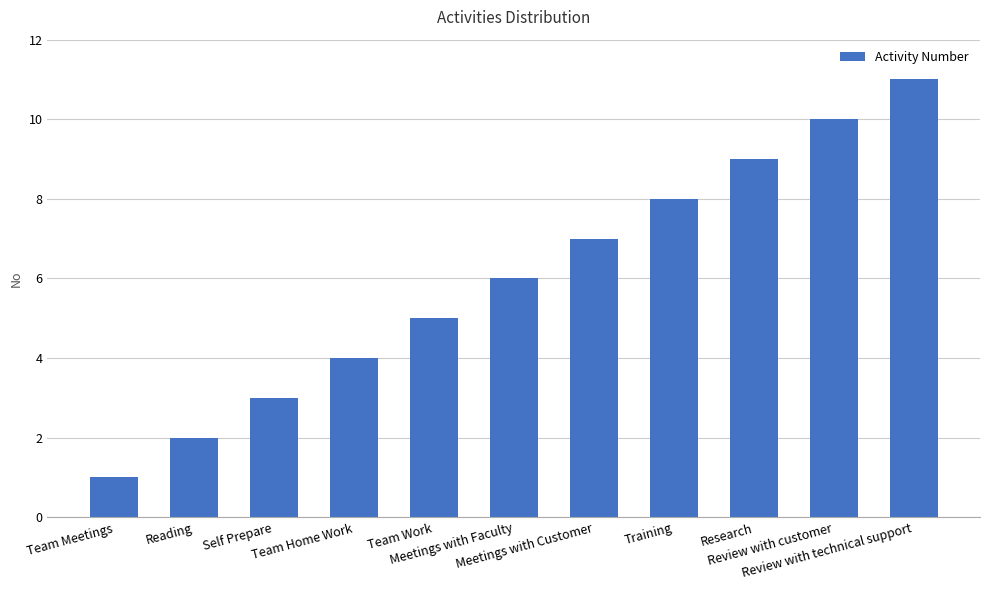

What is the change in value from Team Meetings to Meetings with Faculty?

+5